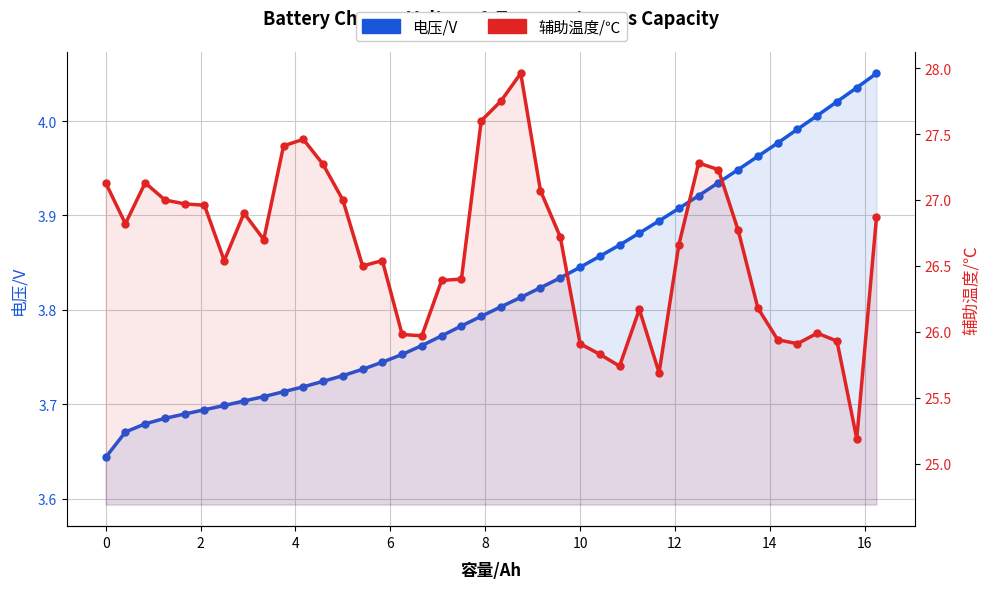

List the series in order of their overall mean, lowest first.

电压/V, 辅助温度/℃